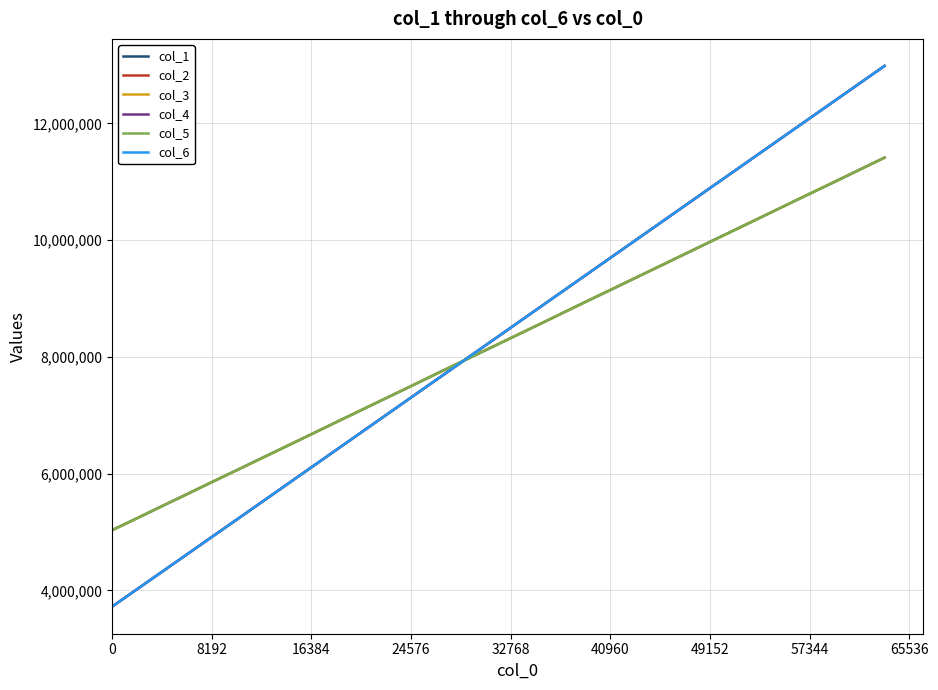

What is the minimum value for col_5?

5029363